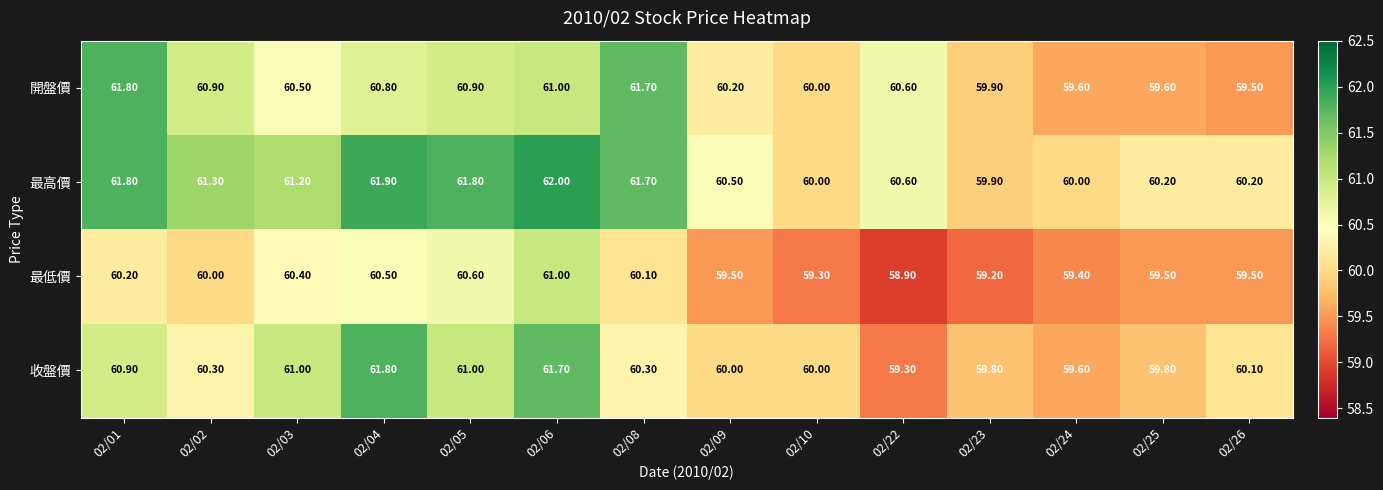

What is the average value of the 開盤價 series?

60.5